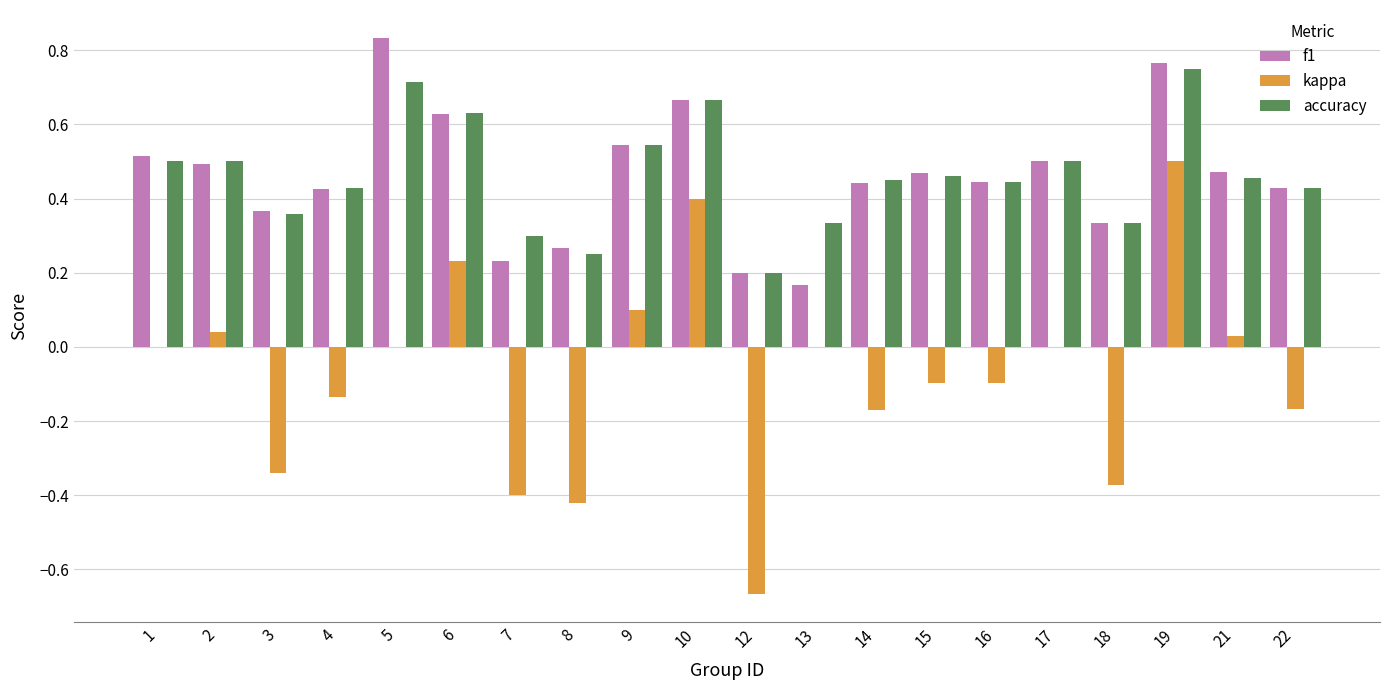

Does the chart contain stacked bars?

No